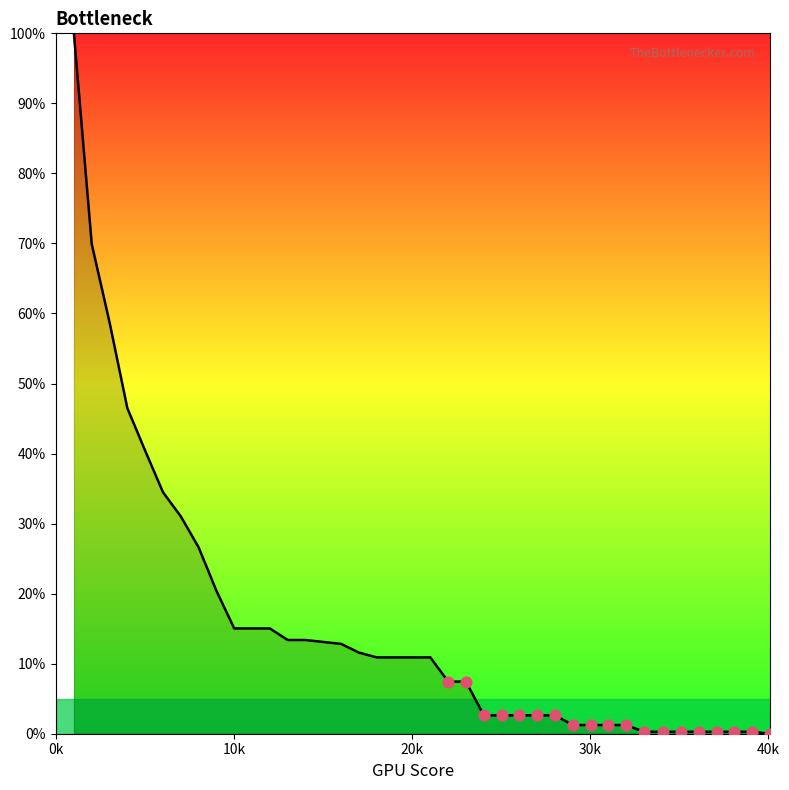

What is the difference between the maximum and minimum values?

100.0